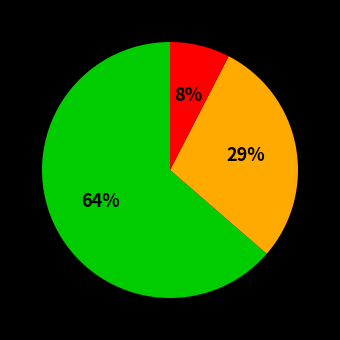

Is there any slice that represents more than half of the pie?

Yes